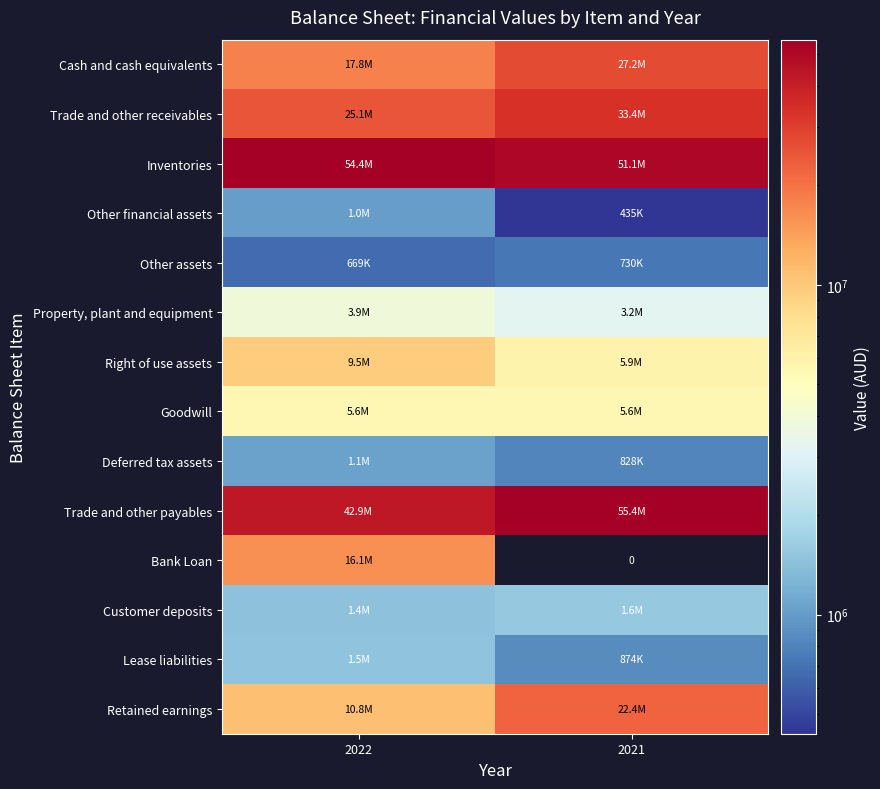

What is the approximate value of Inventories at 2021?

51132749